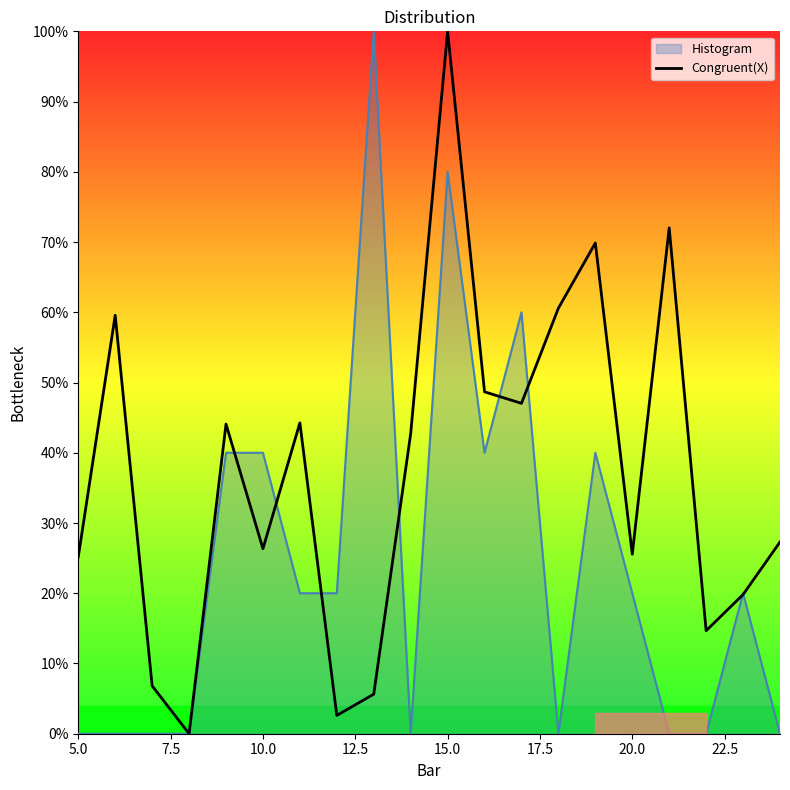

What are all the series names shown in the legend?

Histogram, Congruent(X)